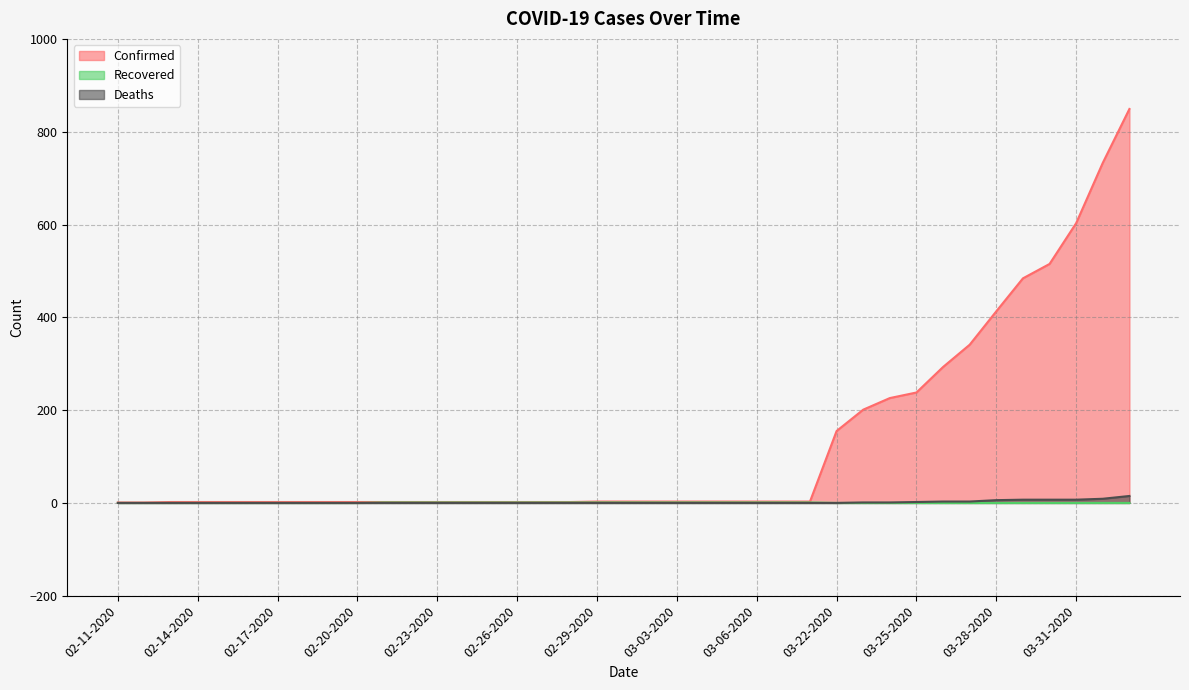

Reading right to left, list all the values displayed in this chart.

Confirmed: 04-02-2020=849	04-01-2020=733	03-31-2020=603	03-30-2020=515	03-29-2020=484	03-28-2020=413	03-27-2020=341	03-26-2020=293	03-25-2020=238	03-24-2020=226	03-23-2020=201	03-22-2020=155	03-08-2020=3	03-07-2020=3	03-06-2020=3	03-05-2020=3	03-04-2020=3	03-03-2020=3	03-02-2020=3	03-01-2020=3	02-29-2020=3	02-28-2020=2	02-27-2020=2	02-26-2020=2	02-25-2020=2	02-24-2020=2	02-23-2020=2	02-22-2020=2	02-21-2020=2	02-20-2020=2	02-19-2020=2	02-18-2020=2	02-17-2020=2	02-16-2020=2	02-15-2020=2	02-14-2020=2	02-13-2020=2	02-12-2020=1	02-11-2020=1
Deaths: 04-02-2020=15	04-01-2020=9	03-31-2020=7	03-30-2020=7	03-29-2020=7	03-28-2020=6	03-27-2020=3	03-26-2020=3	03-25-2020=2	03-24-2020=1	03-23-2020=1	03-22-2020=0	03-08-2020=0	03-07-2020=0	03-06-2020=0	03-05-2020=0	03-04-2020=0	03-03-2020=0	03-02-2020=0	03-01-2020=0	02-29-2020=0	02-28-2020=0	02-27-2020=0	02-26-2020=0	02-25-2020=0	02-24-2020=0	02-23-2020=0	02-22-2020=0	02-21-2020=0	02-20-2020=0	02-19-2020=0	02-18-2020=0	02-17-2020=0	02-16-2020=0	02-15-2020=0	02-14-2020=0	02-13-2020=0	02-12-2020=0	02-11-2020=0
Recovered: 04-02-2020=0	04-01-2020=0	03-31-2020=0	03-30-2020=0	03-29-2020=0	03-28-2020=0	03-27-2020=0	03-26-2020=0	03-25-2020=0	03-24-2020=0	03-23-2020=0	03-22-2020=0	03-08-2020=1	03-07-2020=1	03-06-2020=1	03-05-2020=1	03-04-2020=1	03-03-2020=1	03-02-2020=1	03-01-2020=1	02-29-2020=1	02-28-2020=1	02-27-2020=1	02-26-2020=1	02-25-2020=1	02-24-2020=1	02-23-2020=1	02-22-2020=1	02-21-2020=1	02-20-2020=0	02-19-2020=0	02-18-2020=0	02-17-2020=0	02-16-2020=0	02-15-2020=0	02-14-2020=0	02-13-2020=0	02-12-2020=0	02-11-2020=0